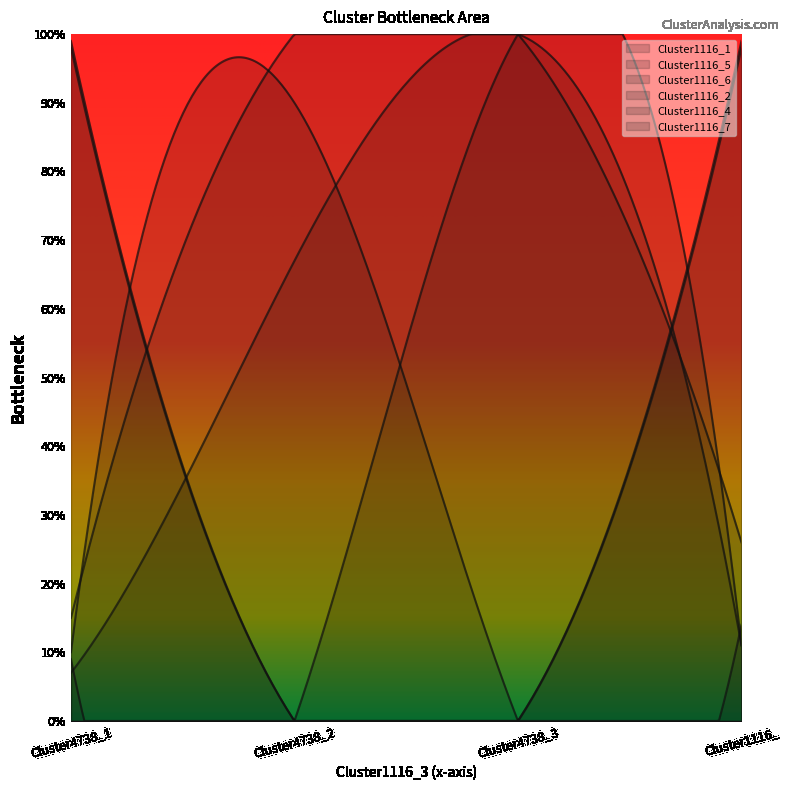

What is the sum of all Cluster1116_5 values?

1.1